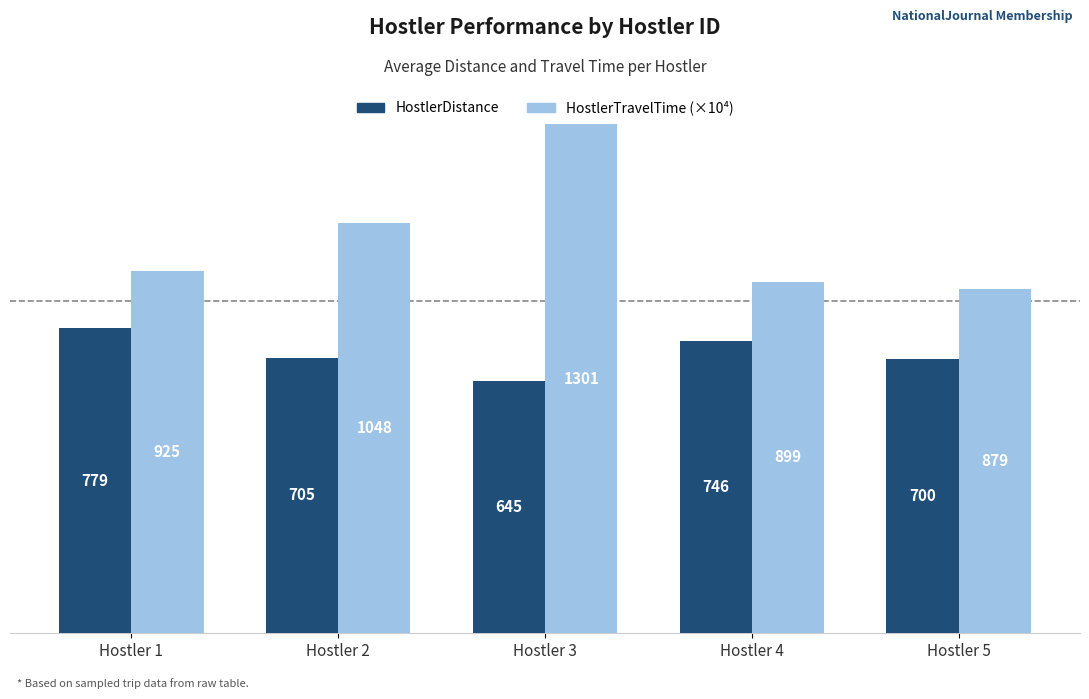

At which category is the sum across all series the highest?

Hostler 3